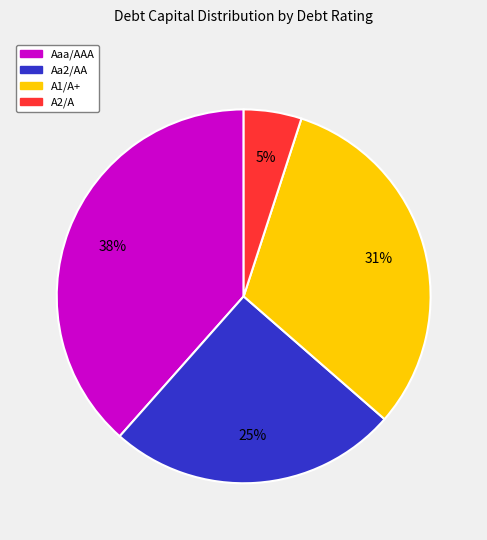

To the nearest percent, what is the difference between the largest and smallest slice percentages?

33%